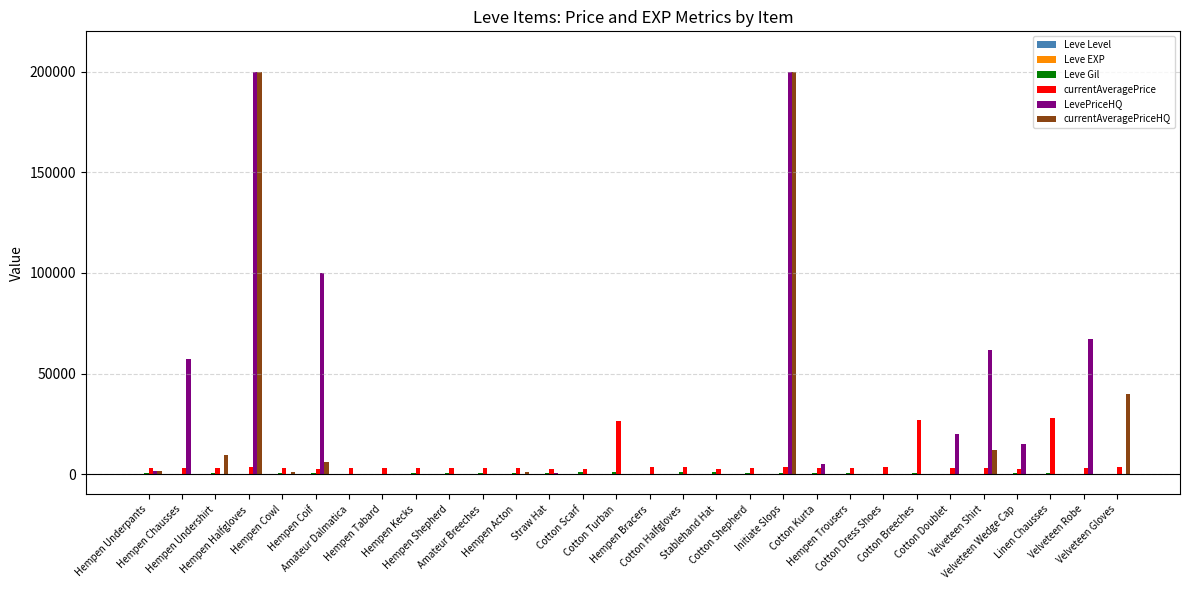

What is the sum of all LevePriceHQ values?

728279